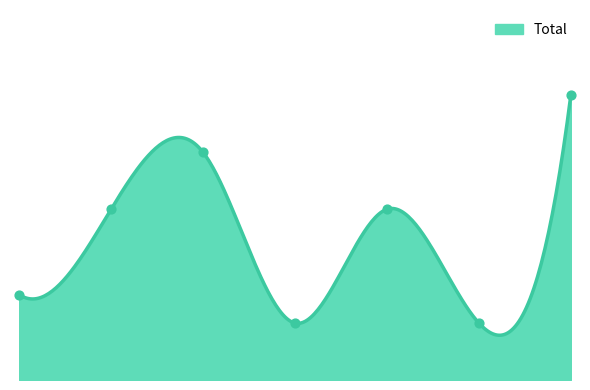

What is the ratio of the value at 2017 to the value at 2020?

1.3